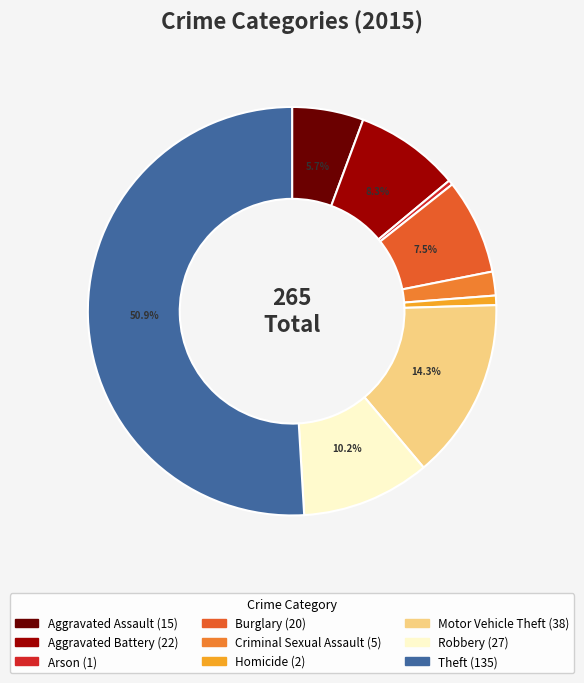

Count the number of slices in the pie.

9